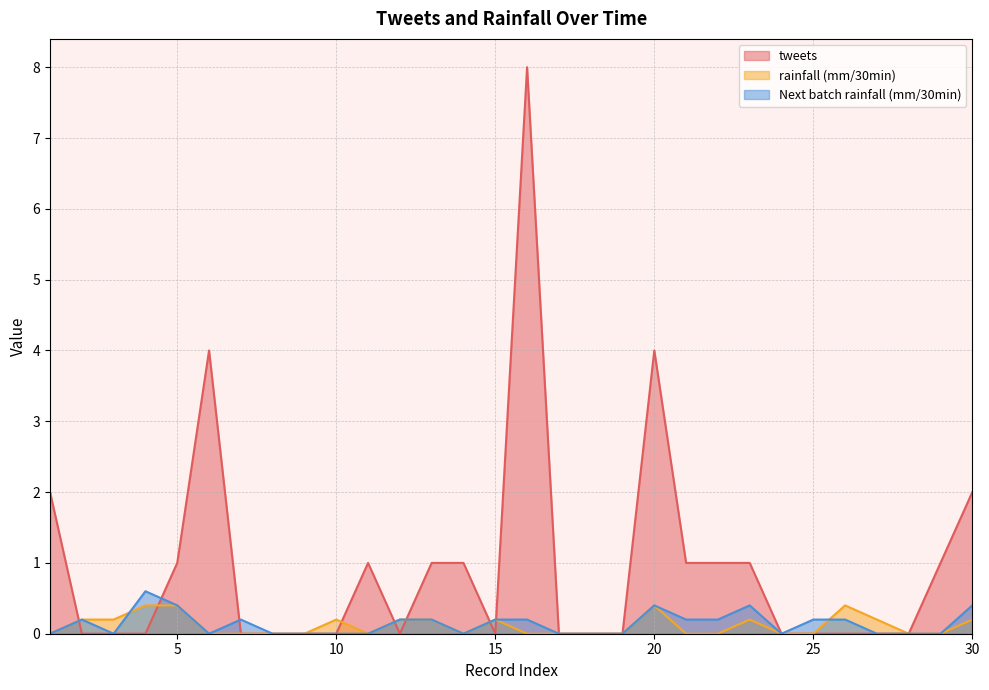

Which has a higher value, 8 or 30?

30